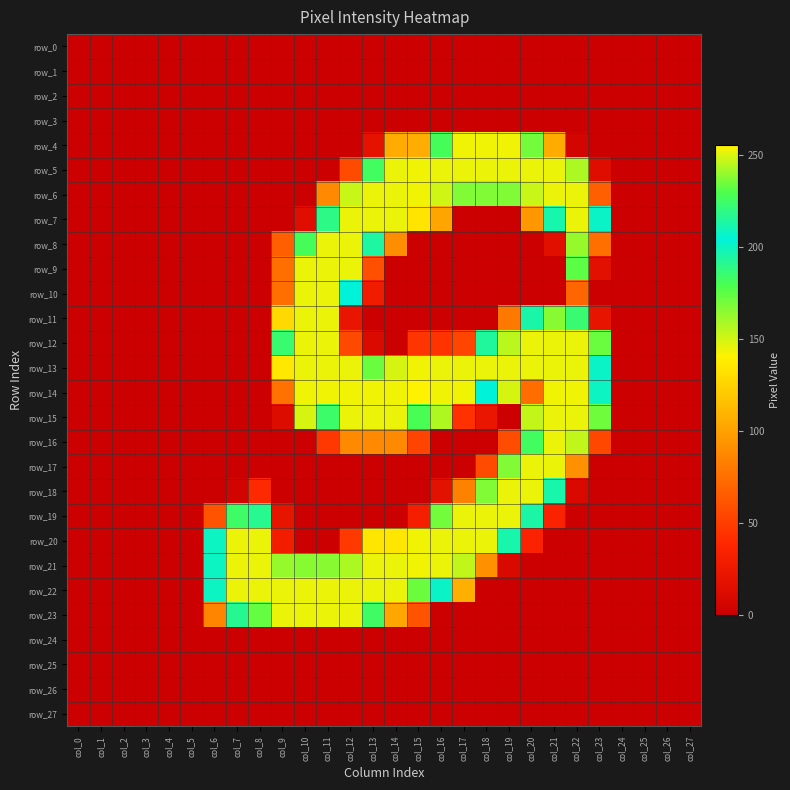

The value of row_14 at col_15 is 255. True or false?

True